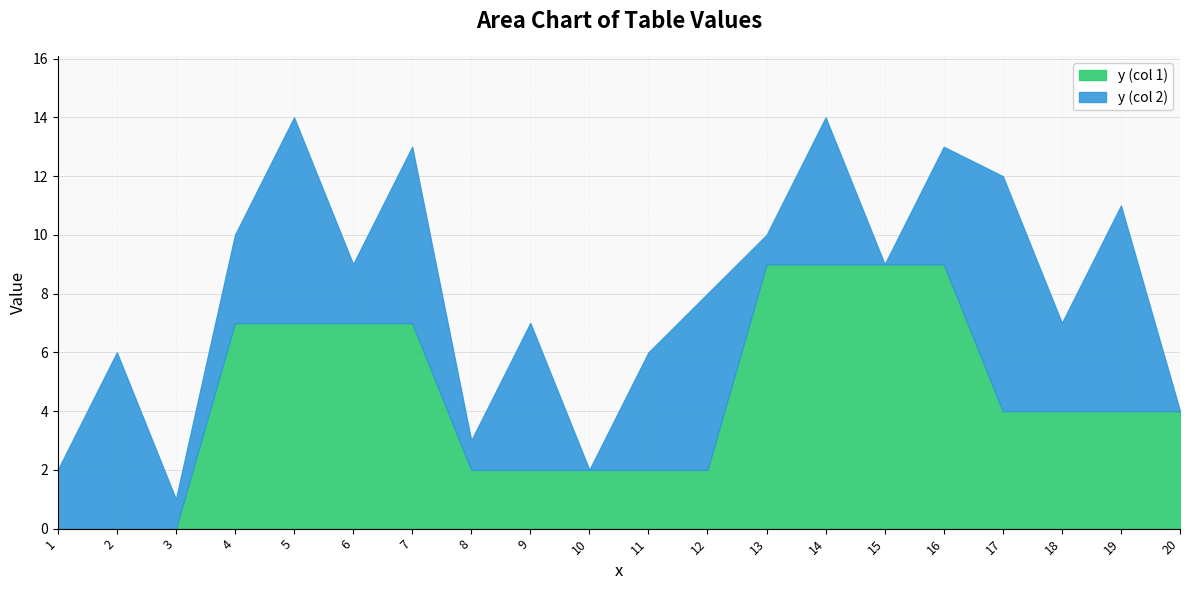

What is the difference between the second highest and minimum values in the y_col1 series?

9